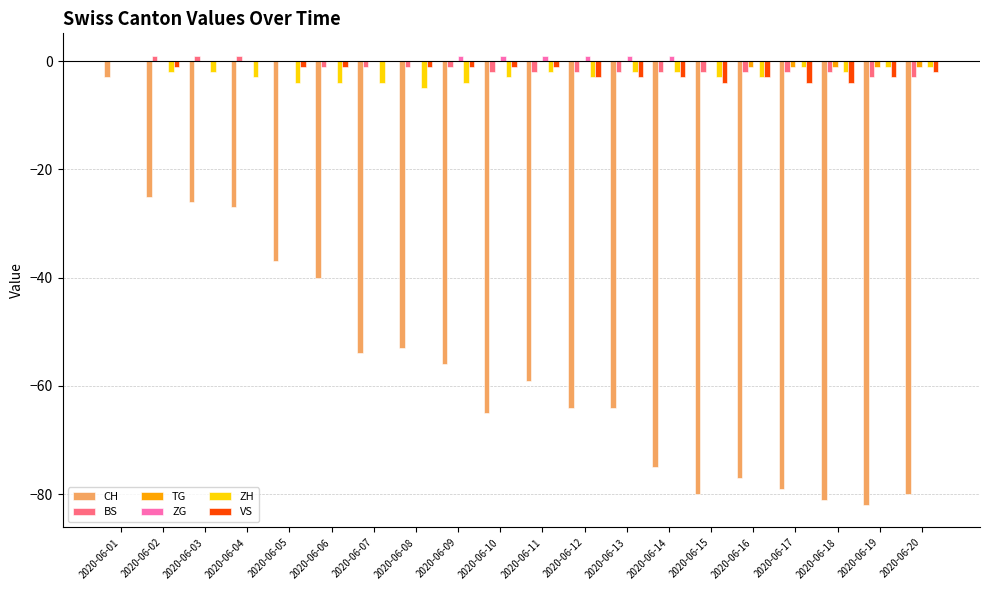

What is the spread (max minus min) of values at 2020-06-10?

66